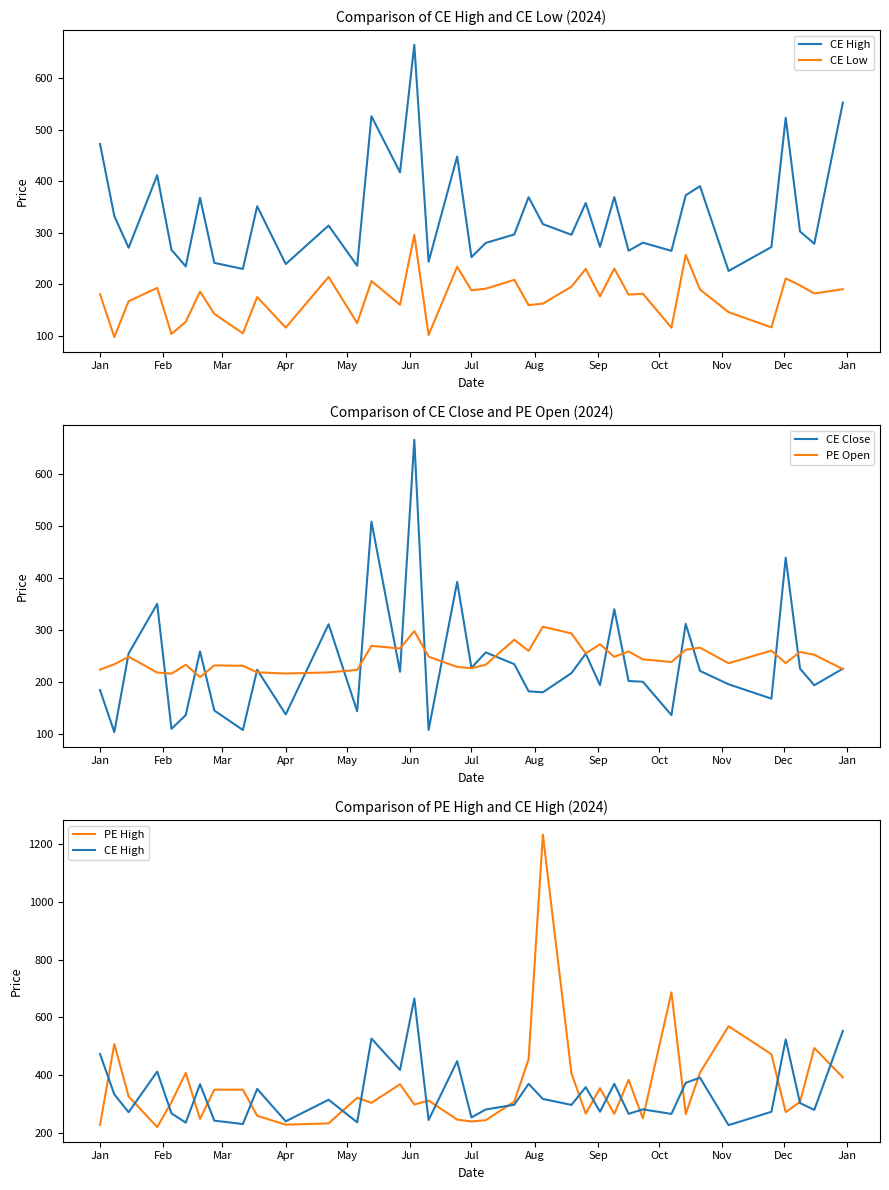

Does the chart display data point markers on the line(s)?

No